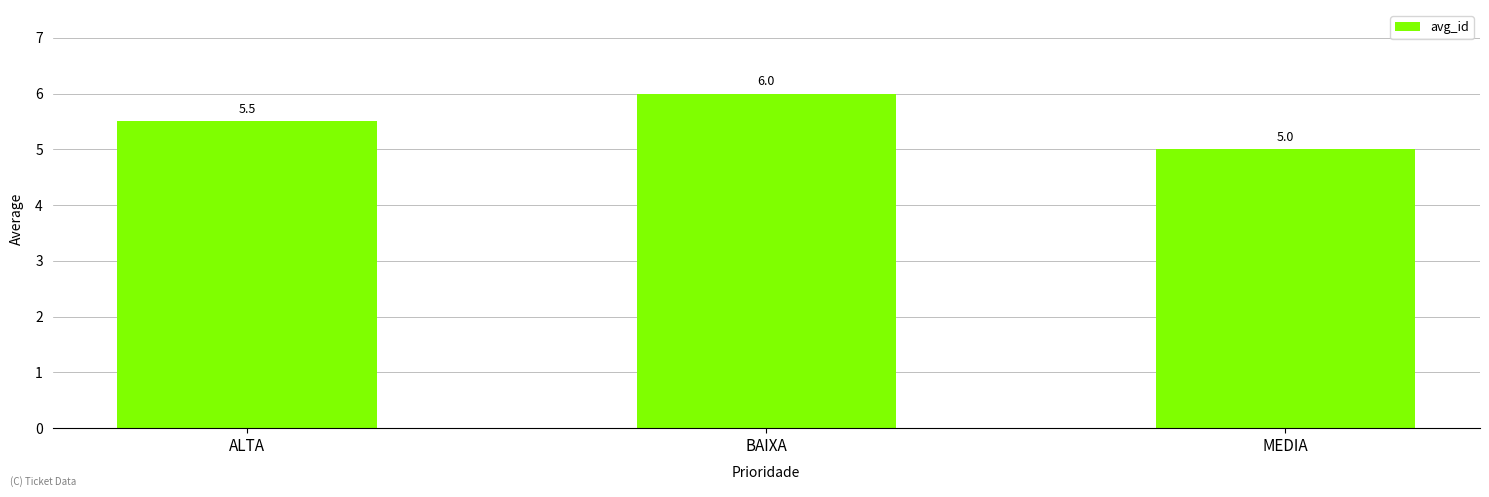

At which category does the chart reach its minimum across all series?

MEDIA